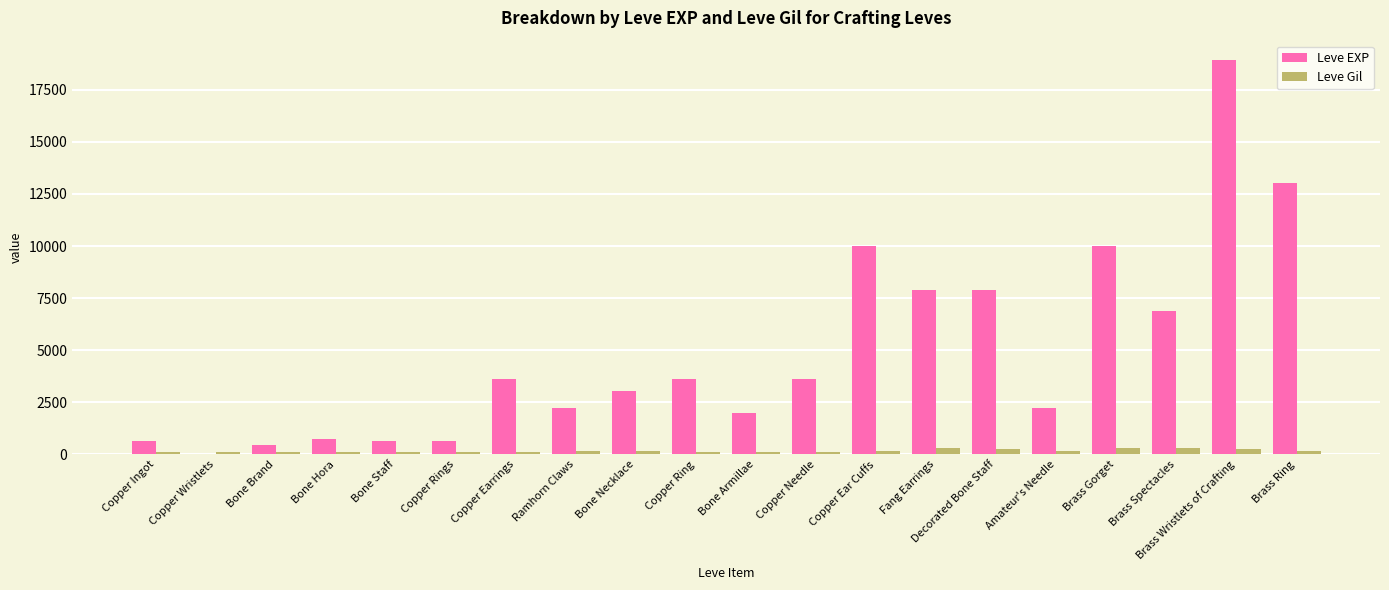

Which series changed the most between Amateur's Needle and Brass Spectacles?

Leve EXP